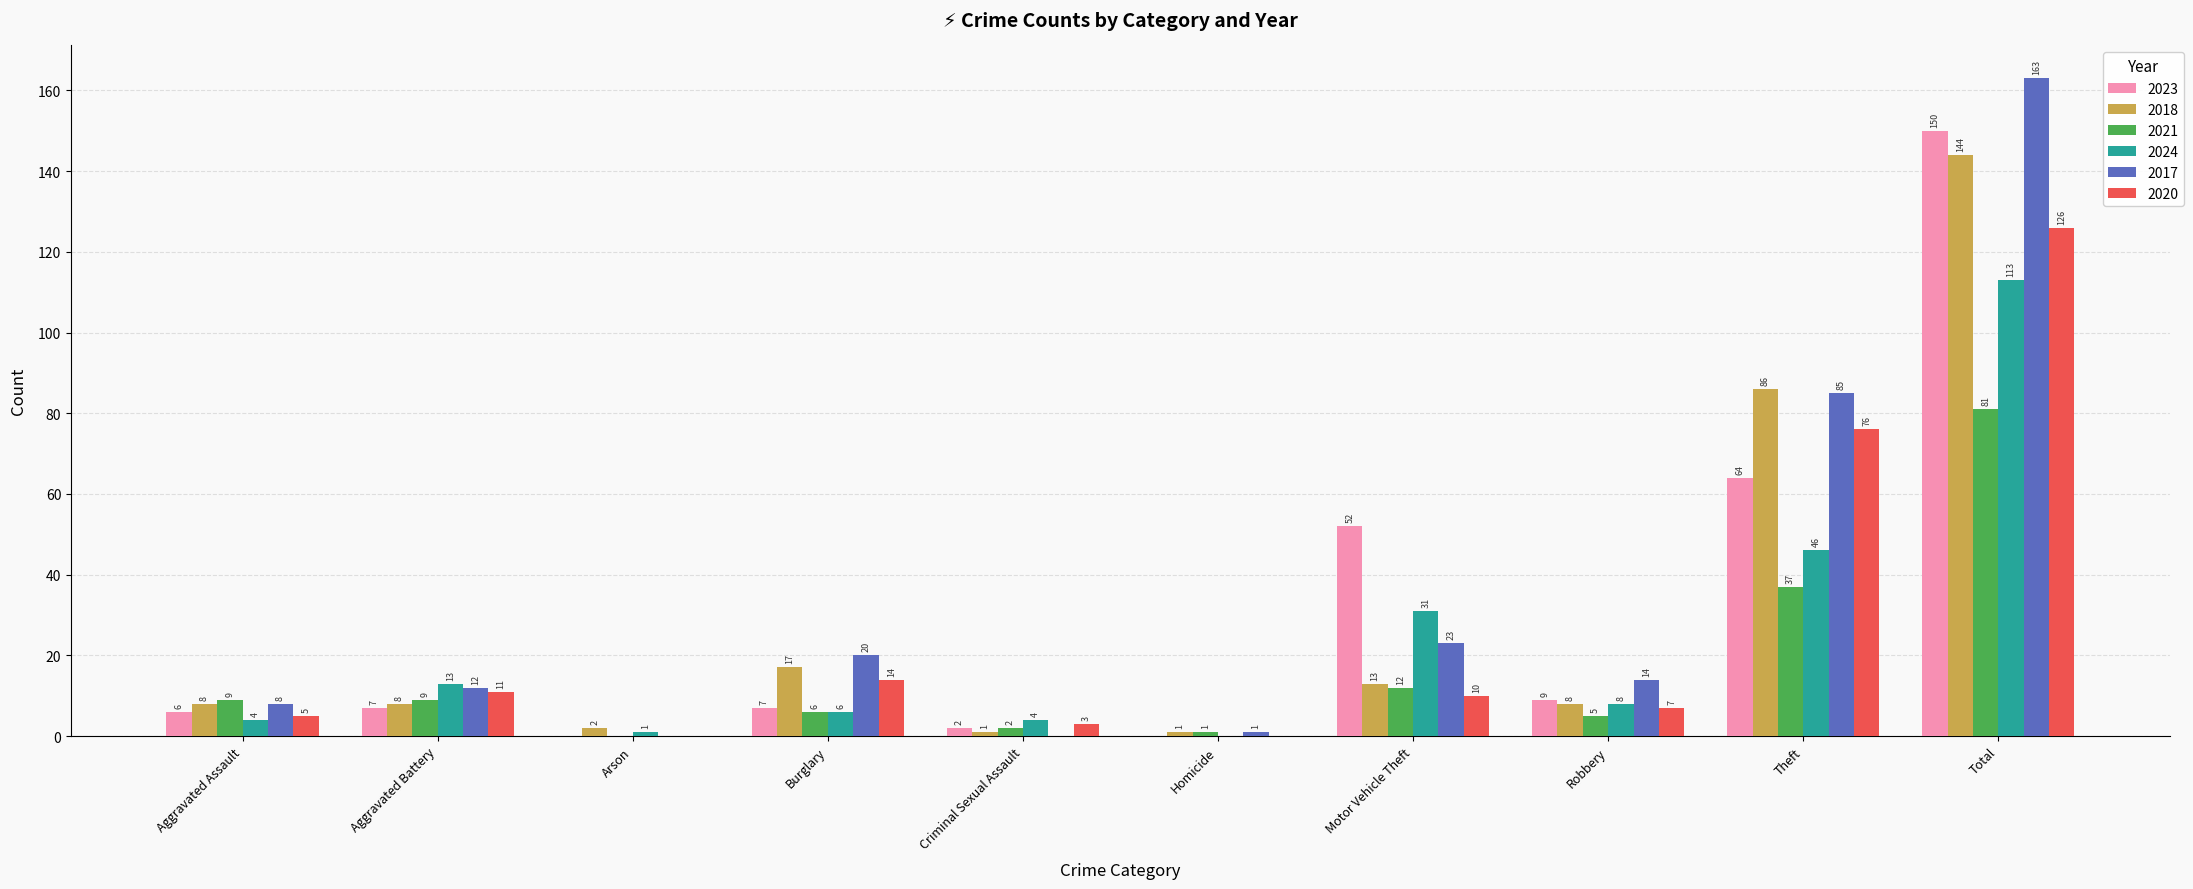

Count the number of data series in this chart.

6